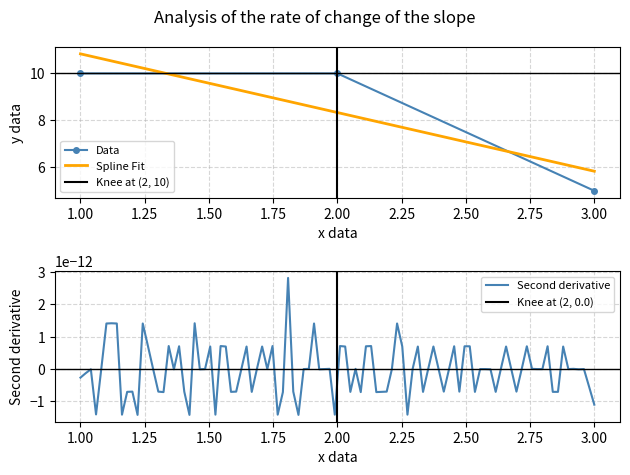

Between 3 and 1, which is larger?

1